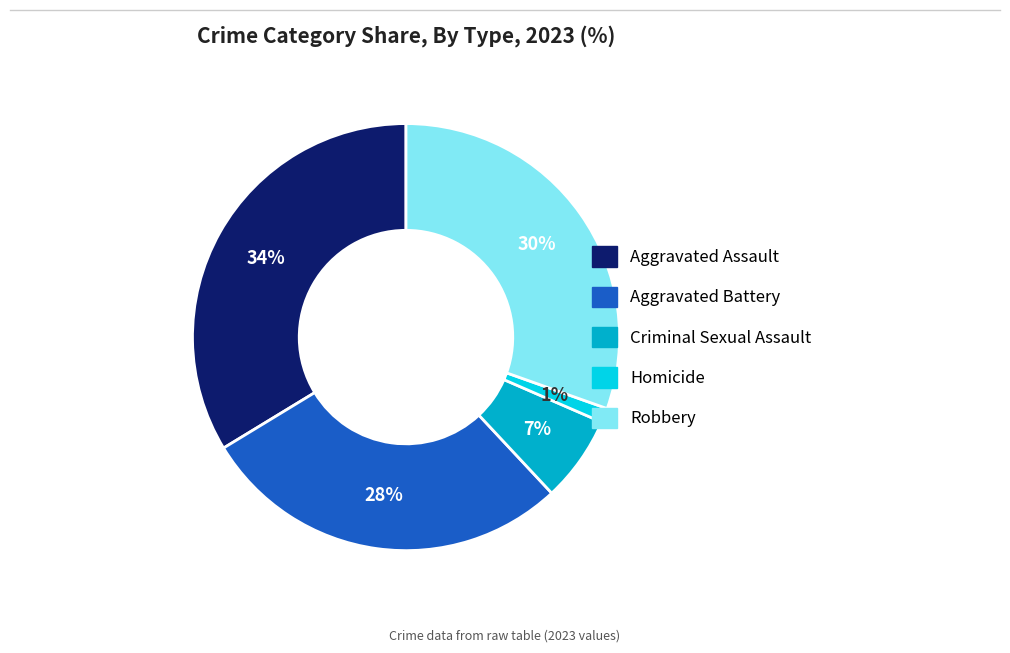

Do Aggravated Battery and Robbery together represent more than half of the pie?

Yes